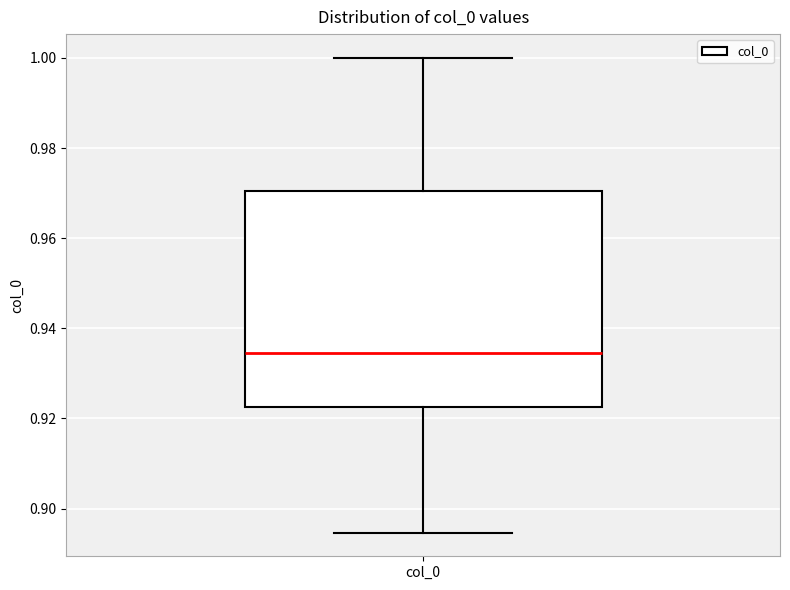

Where does the median line of the box for col_0 sit on the y-axis? The values are not printed on the chart, so give them approximately, as read against the axis.

0.934